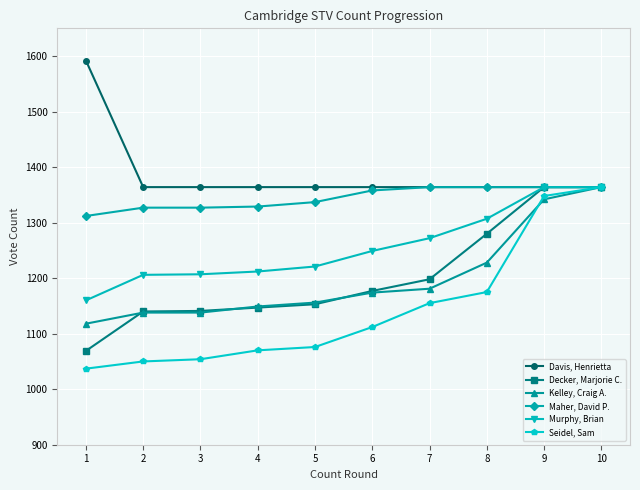

Rank the series at 2 from lowest to highest value.

Seidel, Sam, Kelley, Craig A., Decker, Marjorie C., Murphy, Brian, Maher, David P., Davis, Henrietta